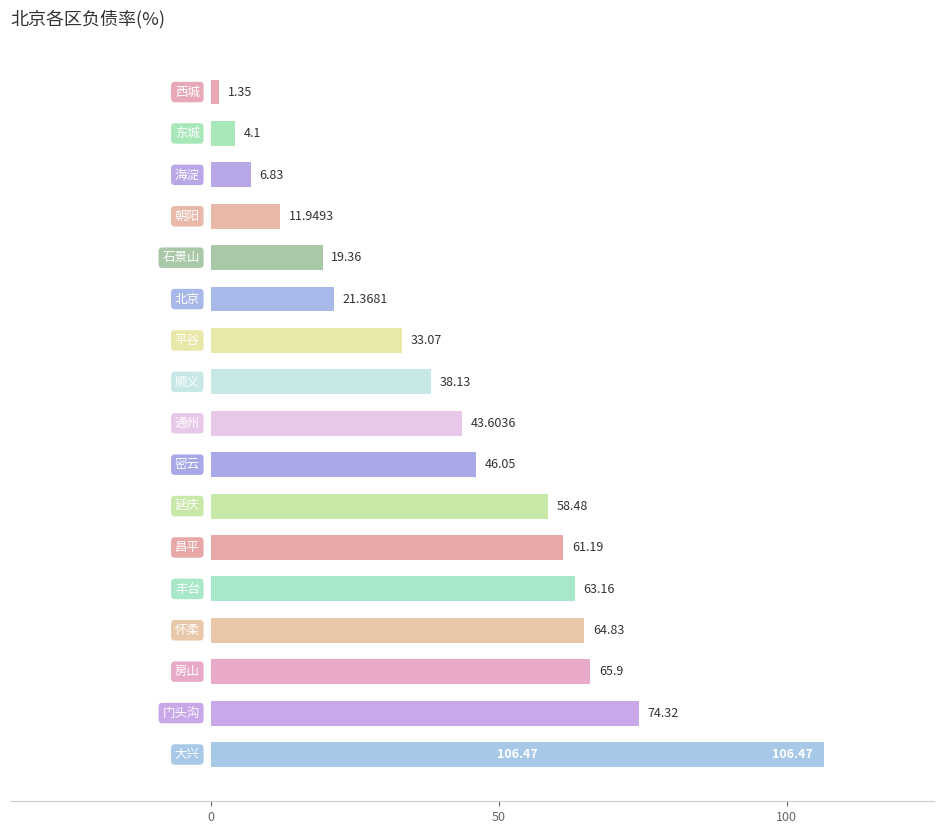

What is the difference between the maximum and minimum values?

105.1